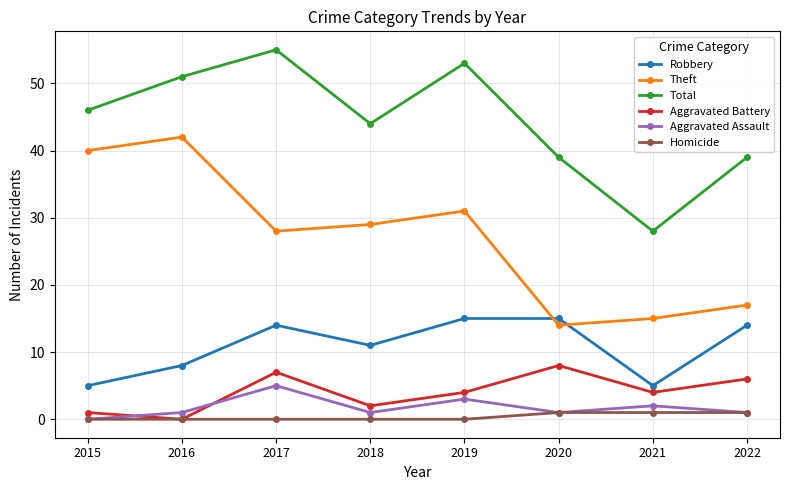

What is the total value across all series at 2019?

106